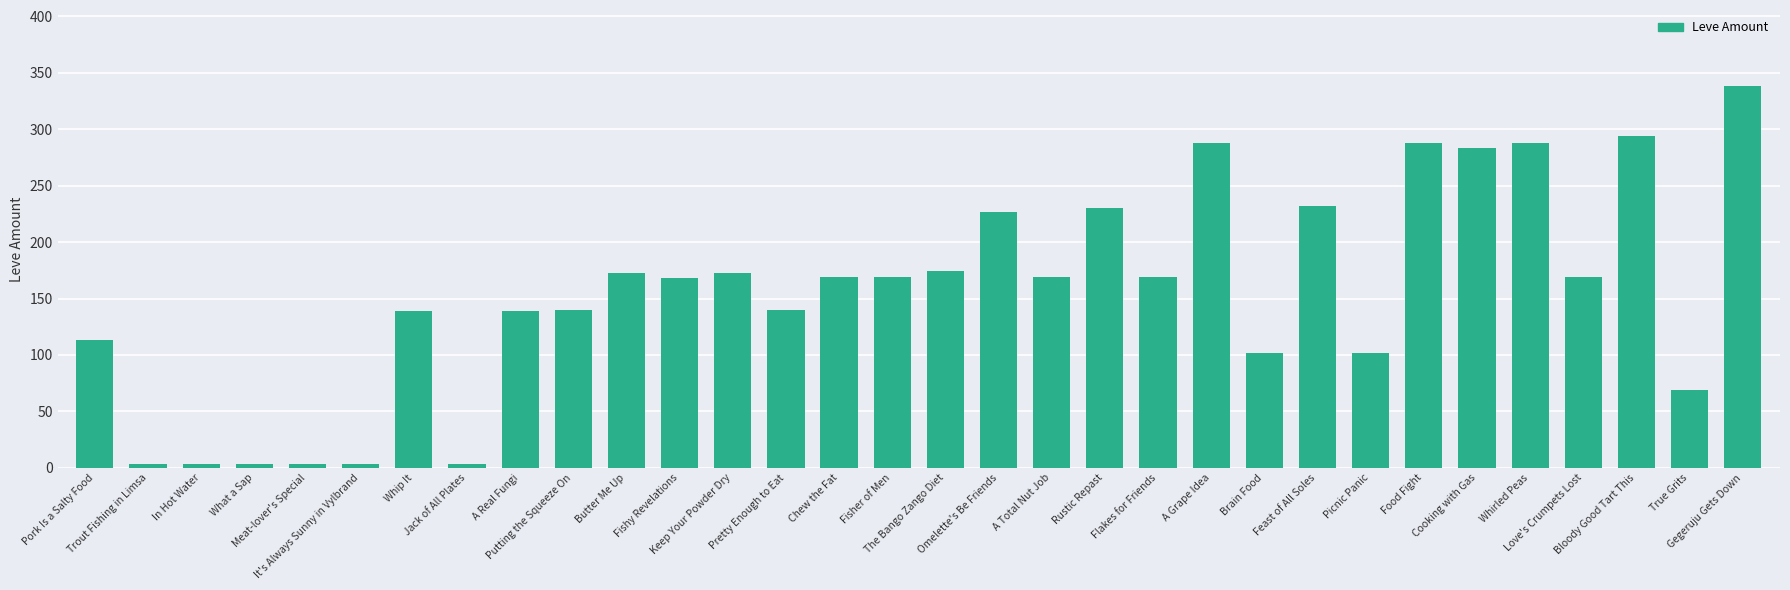

What is the label of the 30th bar from the right?

In Hot Water